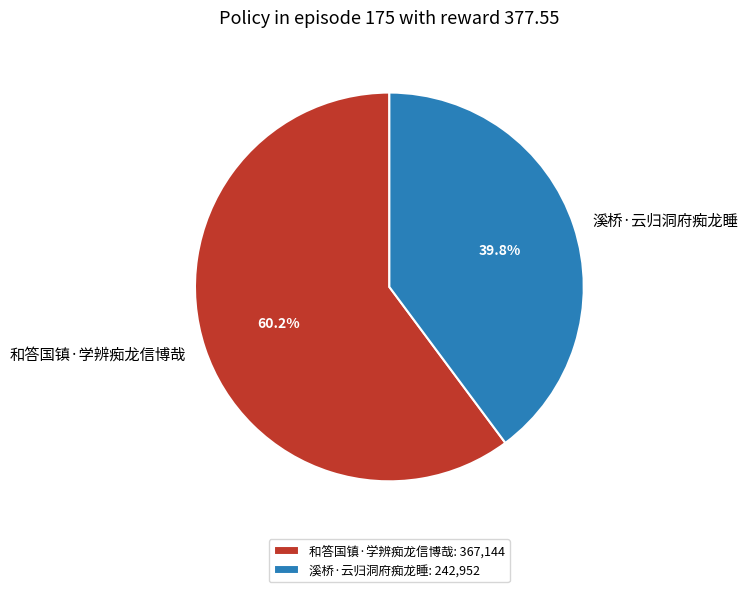

To the nearest percent, what is the difference between the 和答国镇·学辨痴龙信博哉 and 溪桥·云归洞府痴龙睡 slice percentages?

20%